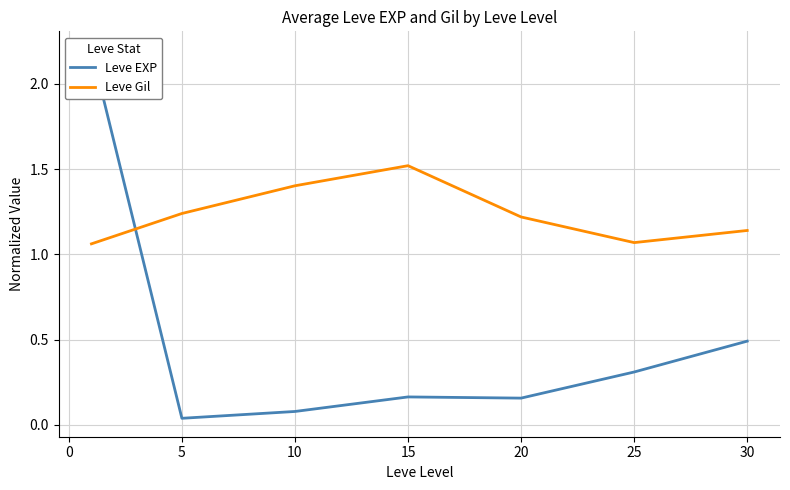

What is the highest value of the Leve Gil series?

1.5